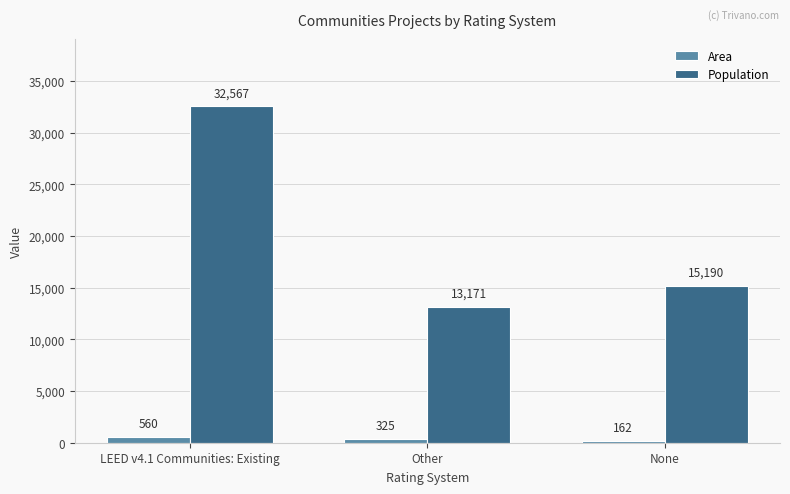

What is the label of the 2nd bar from the left?

Other